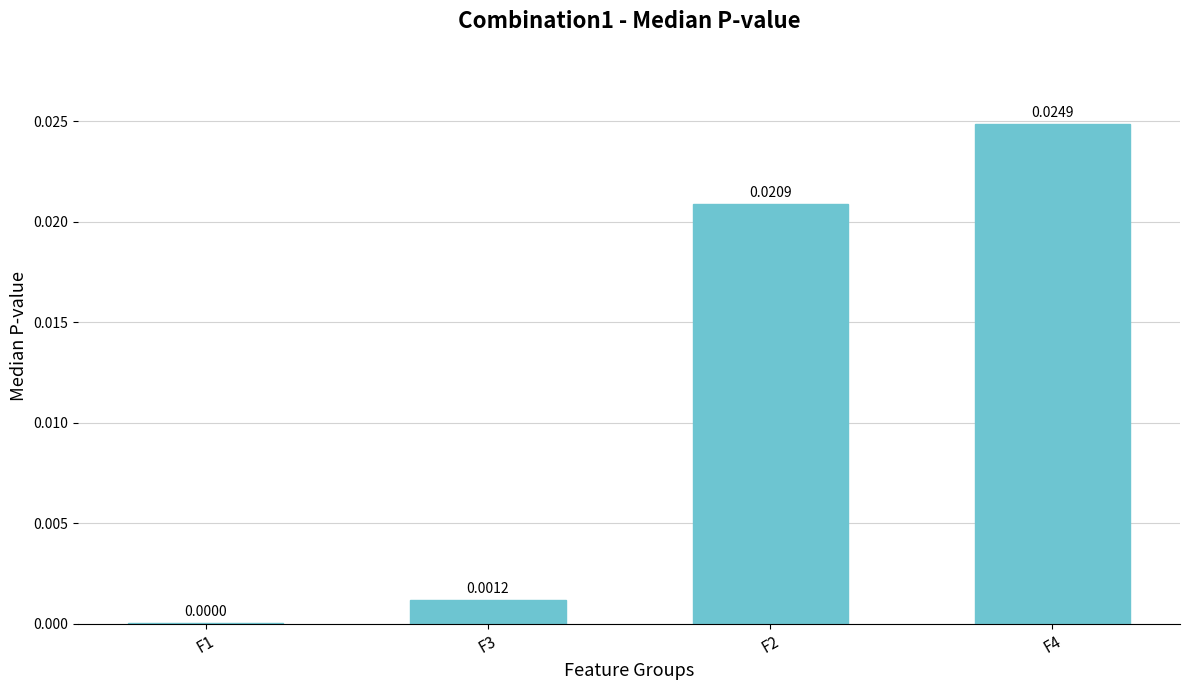

Which has a higher value, F4 or F3?

F4